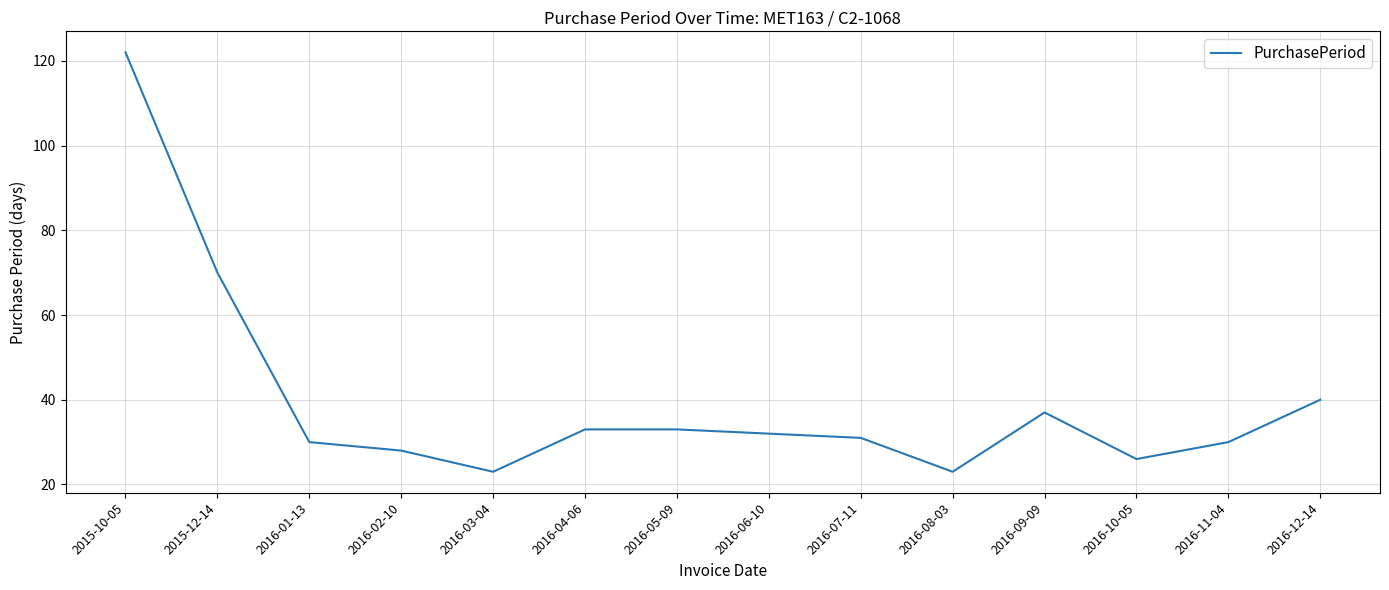

The value at 2016-08-03 is 23. True or false?

True